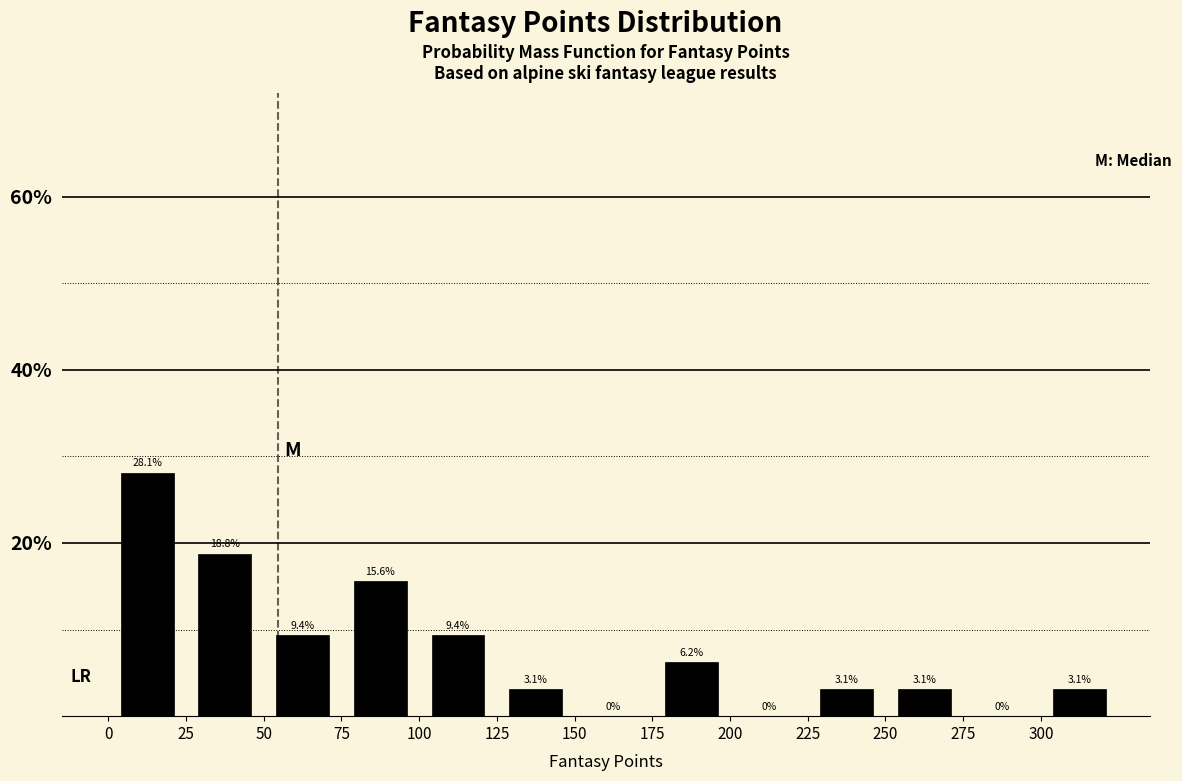

Reading left to right, list every bar in this chart as the range it spans on the x-axis followed by its height.

0 to 25: 28.1
25 to 50: 18.8
50 to 75: 9.4
75 to 100: 15.6
100 to 125: 9.4
125 to 150: 3.1
150 to 175: 0.0
175 to 200: 6.2
200 to 225: 0.0
225 to 250: 3.1
250 to 275: 3.1
275 to 300: 0.0
300 to 325: 3.1